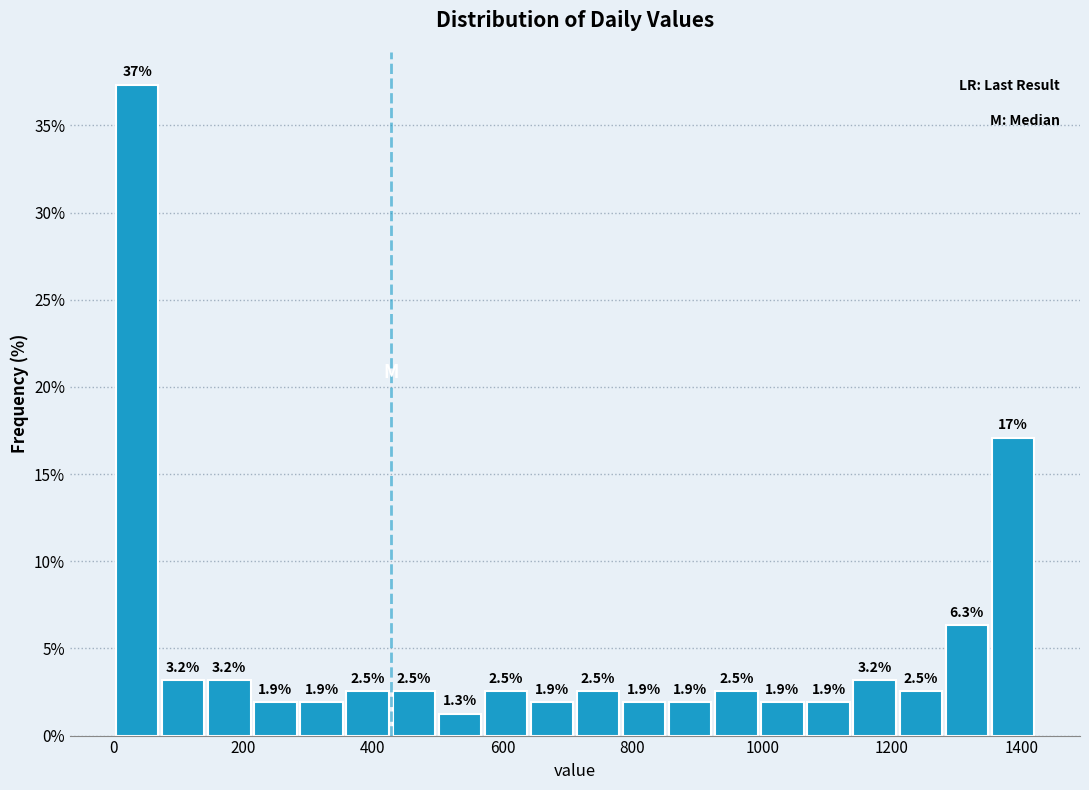

Read against the x-axis, roughly where is the centre of the tallest bar?

40